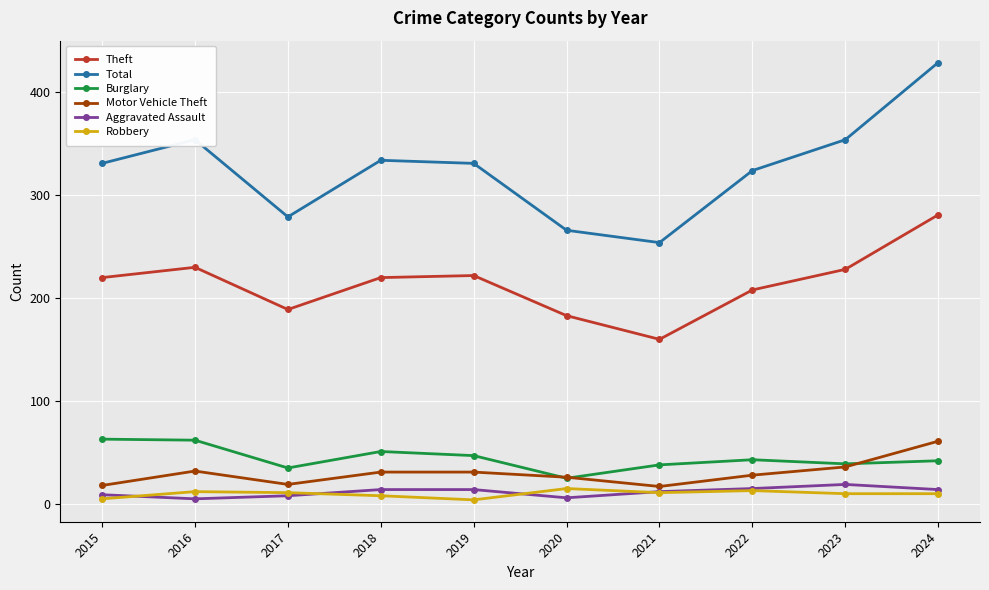

True or false: Burglary and Robbery intersect in this chart.

False